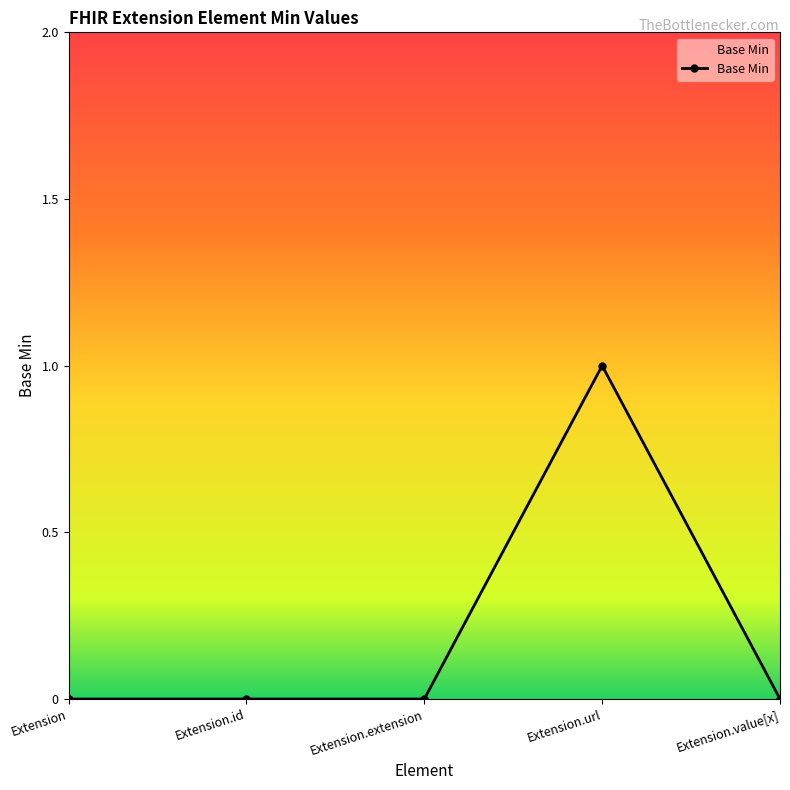

True or false: there are more than 0 points higher than both neighbors.

True